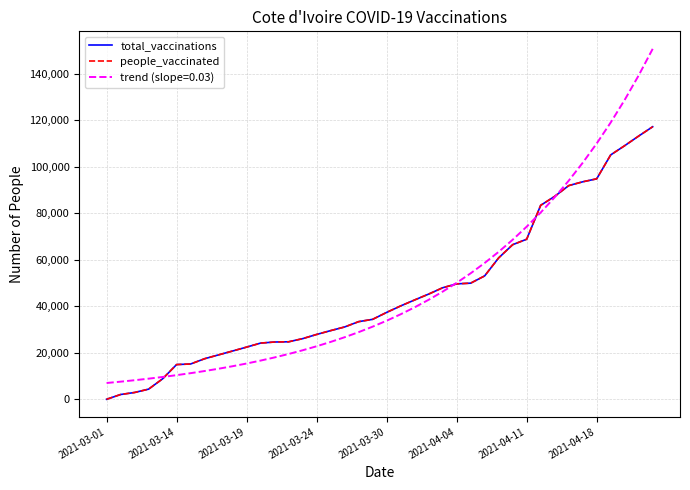

At how many categories does at least one series exceed 35313?

20